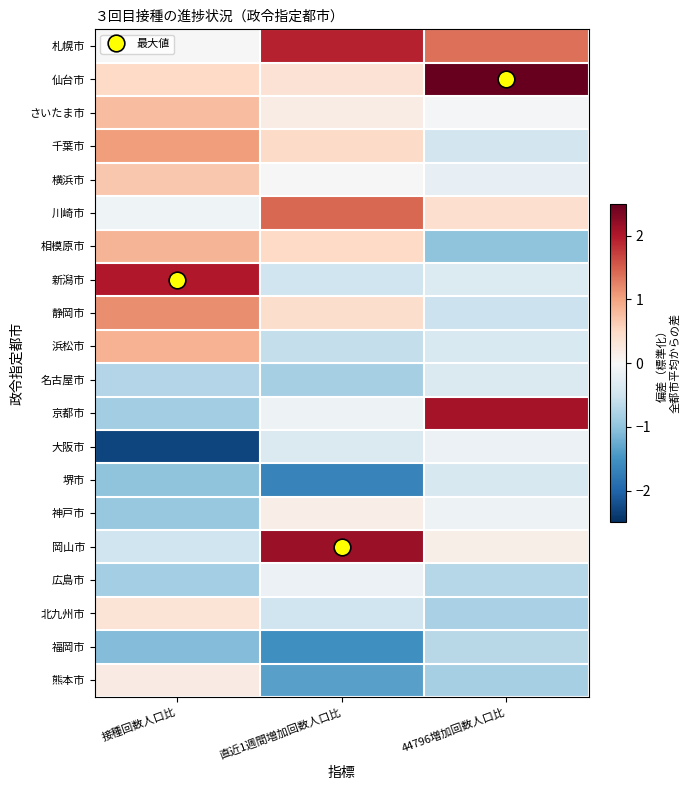

At which category is the sum across all series the highest?

接種回数人口比